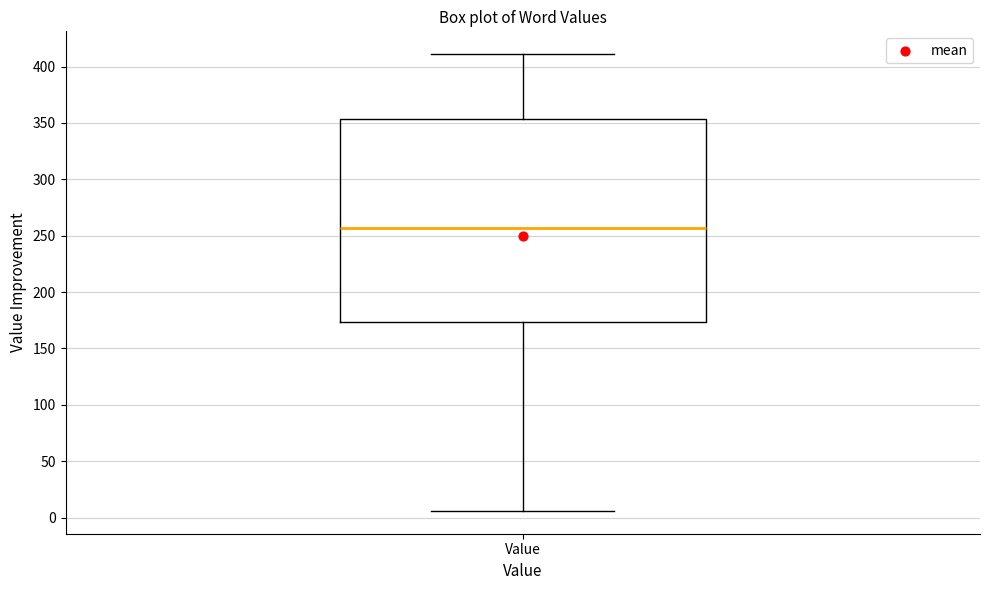

Where does the upper whisker of the box for Value end on the y-axis? The values are not printed on the chart, so give them approximately, as read against the axis.

410